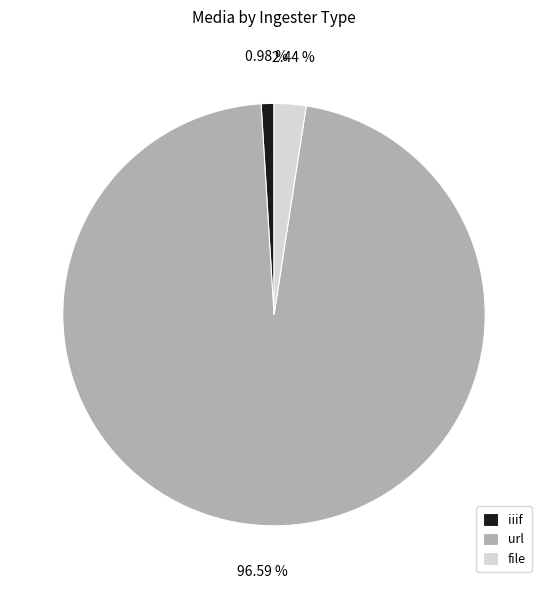

True or false: url accounts for 83% of the total.

False